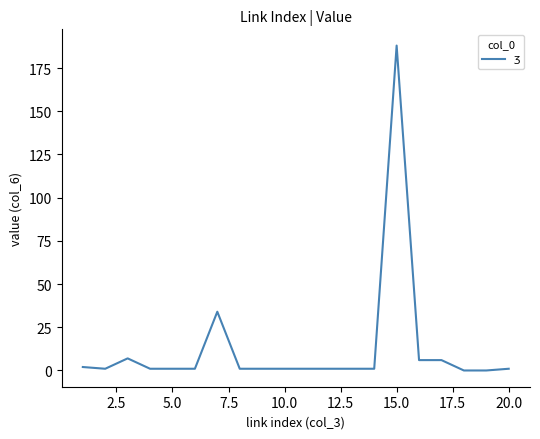

What is the difference between the maximum and minimum values?

188